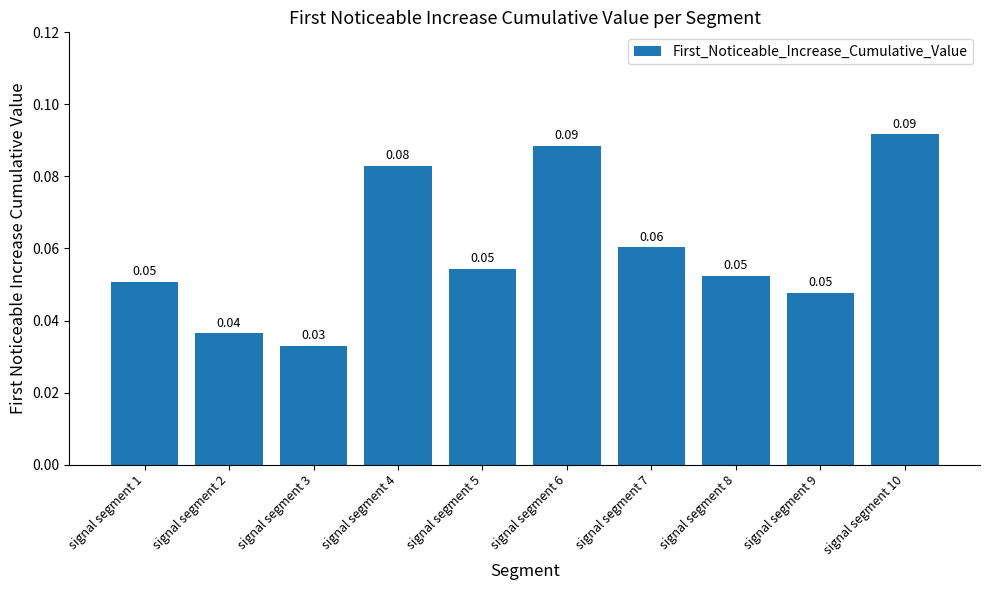

Between signal segment 5 and signal segment 2, which is larger?

signal segment 5